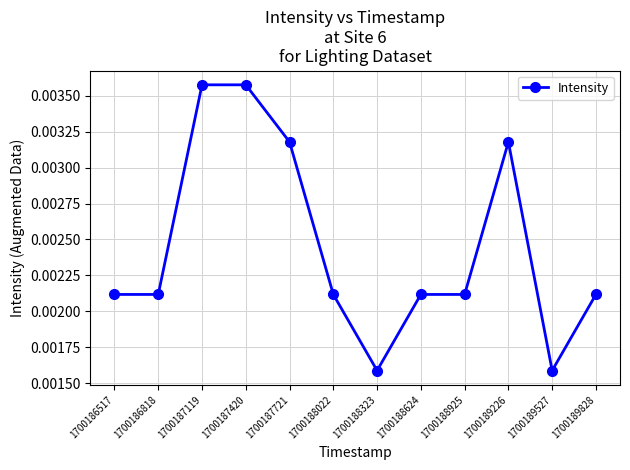

True or false: the data has more than 0 interior local peaks.

True